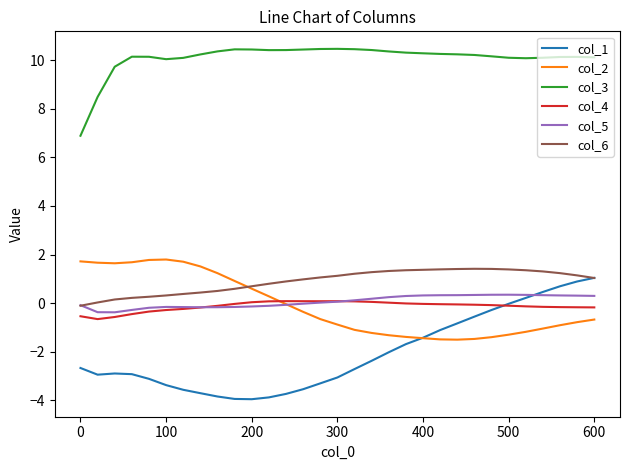

True or false: col_3 and col_1 cross at least once.

False